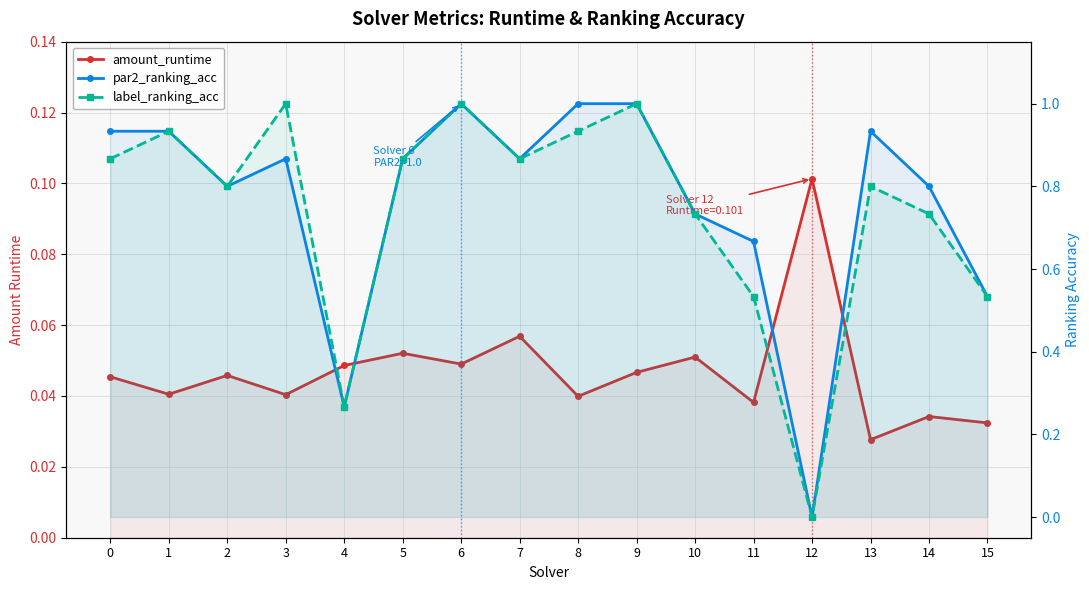

What is the difference between the label_ranking_acc values at 7 and 11?

0.3